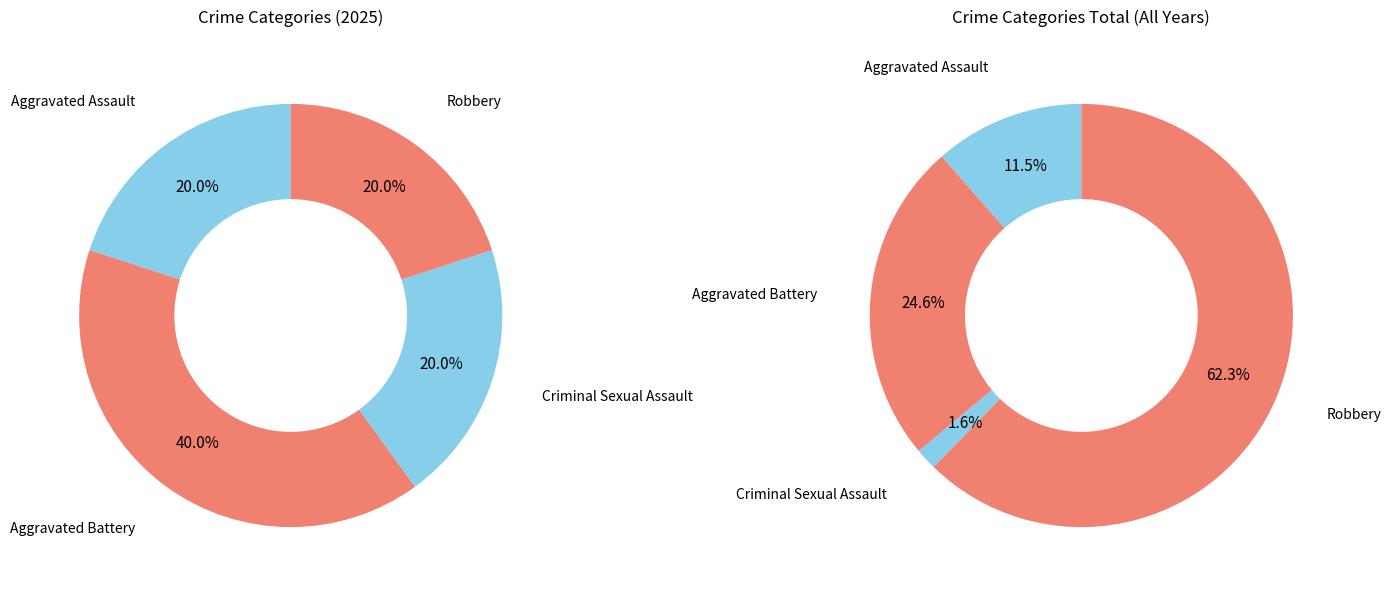

How much of the chart is everything except Criminal Sexual Assault?

80.0%